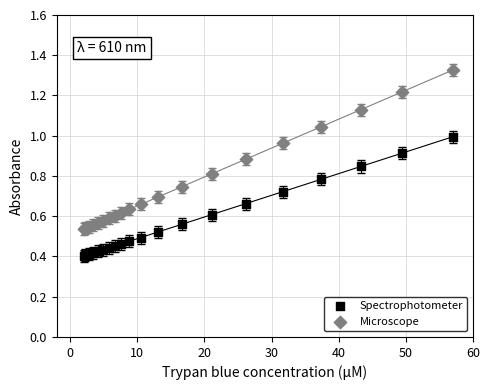

What is the X range (max minus min) for the scatter plot?

55.0